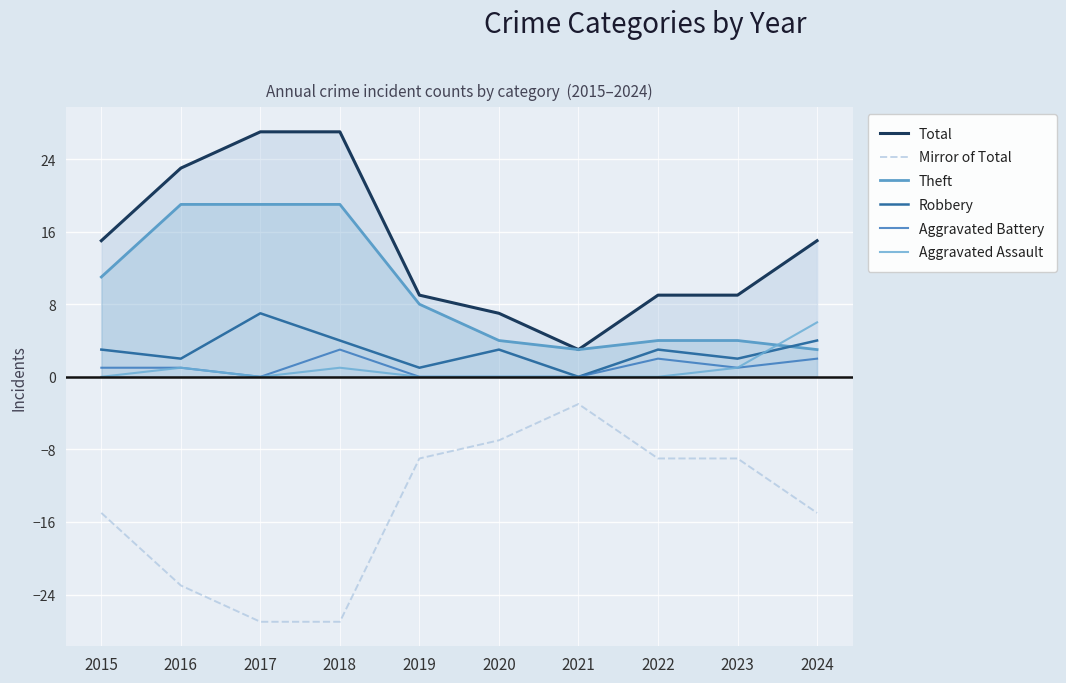

What is the average value of the Theft series?

9